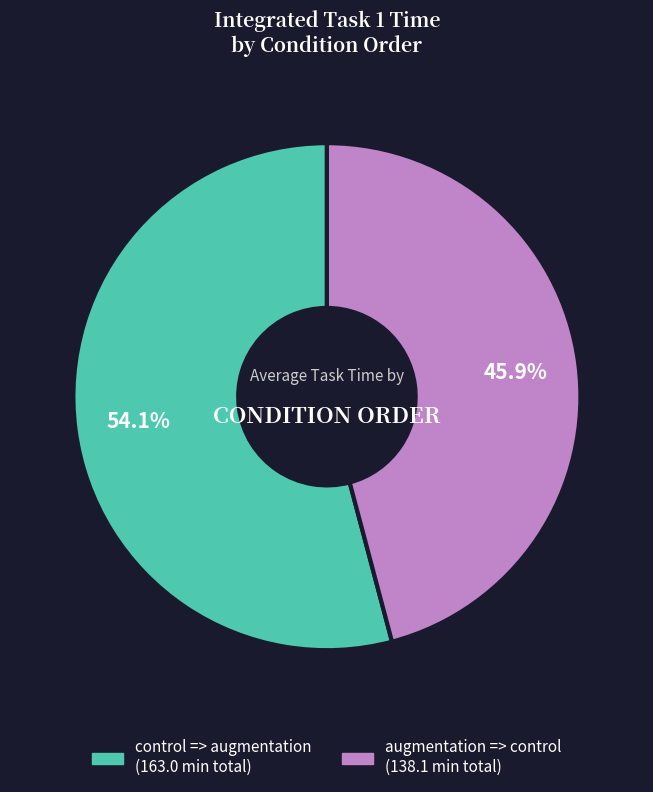

To the nearest percent, what is the difference between the largest and smallest slice percentages?

8%